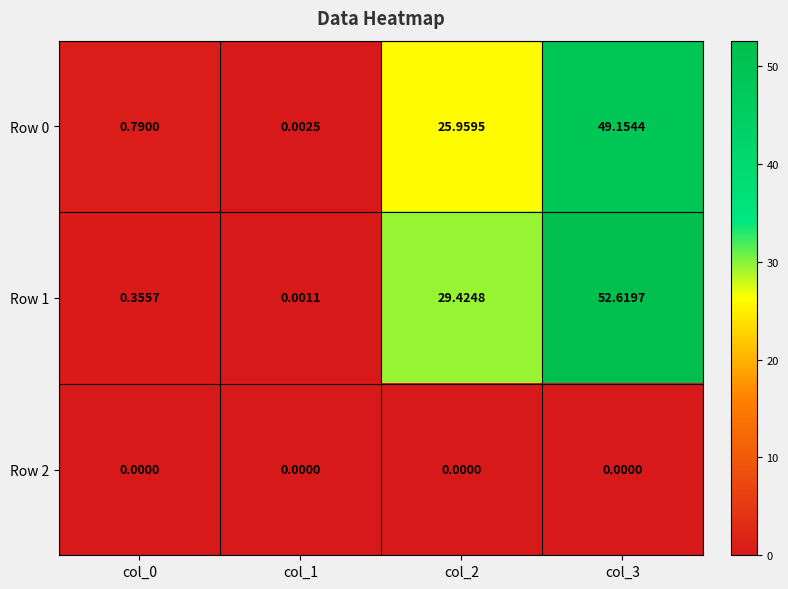

Is the value of Row 0 at col_0 greater than the value of Row 1 at col_0?

Yes